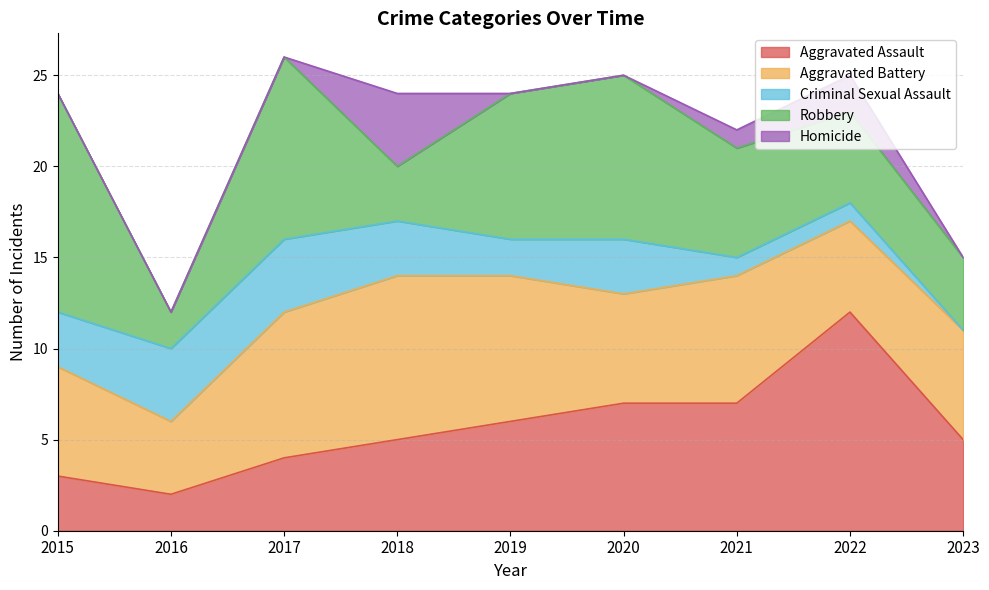

Where does the Criminal Sexual Assault series first go above 3?

2016